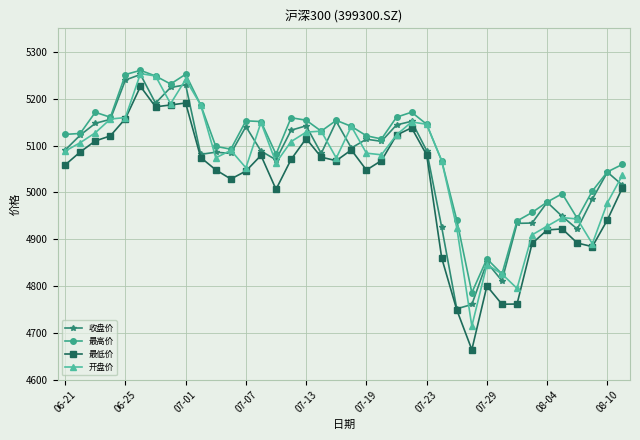

What is the value of the 收盘价 point at the 13th from the left?

5140.5